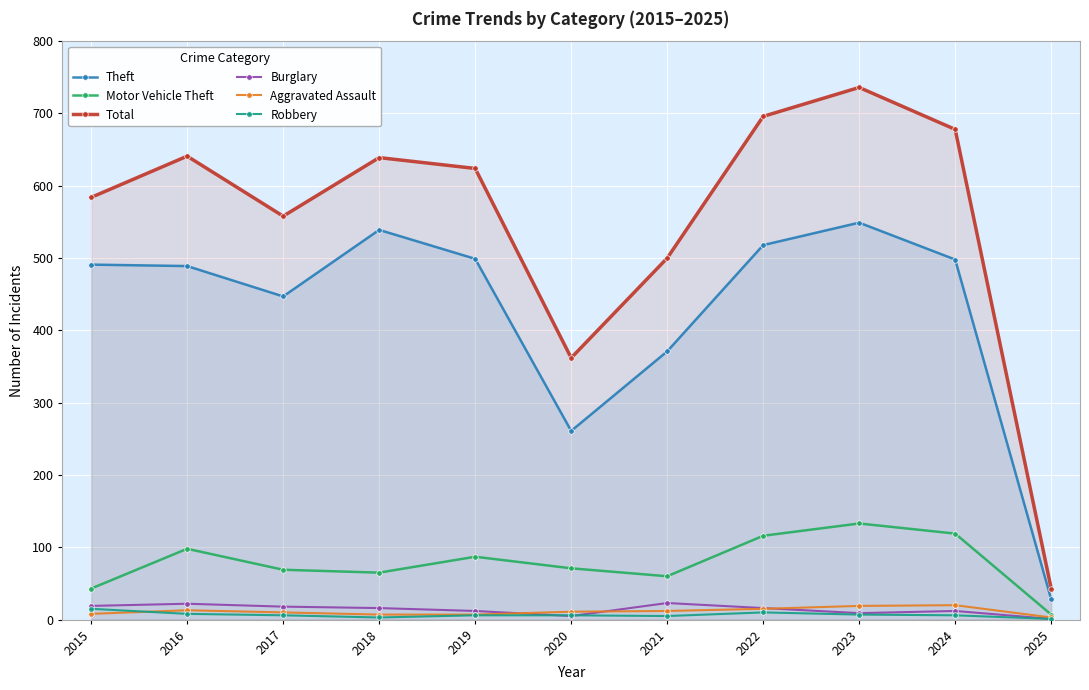

How many data points in Robbery are above 6?

4